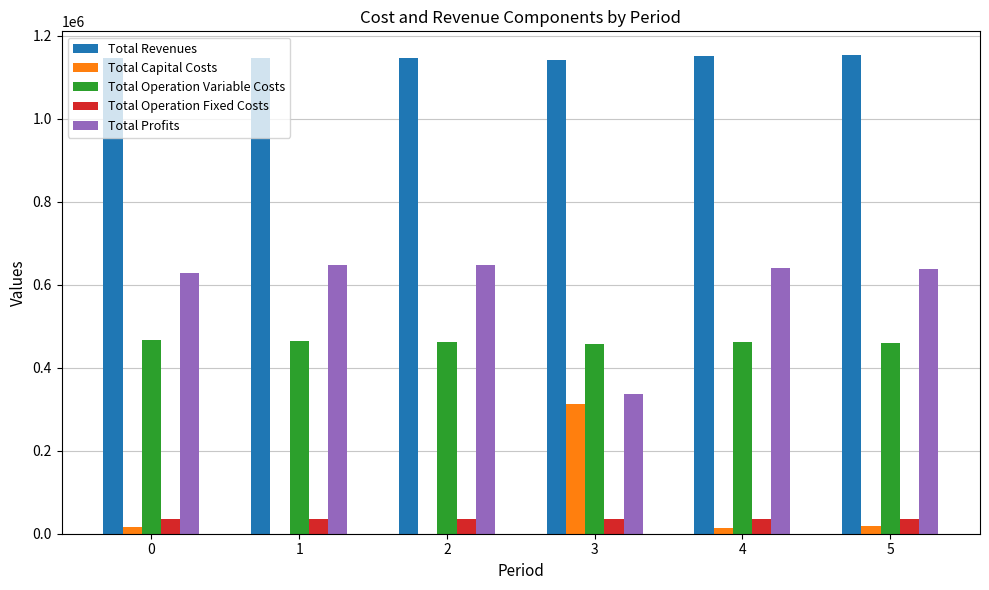

What is the maximum value for Total Profits?

648803.1